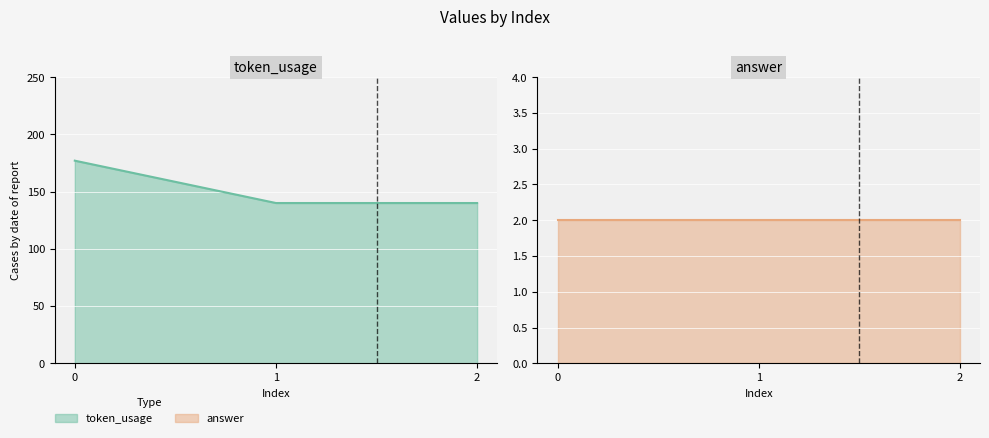

Reading right to left, transcribe all the data shown in this chart.

token_usage: 2=140	1=140	0=177
answer: 2=2	1=2	0=2